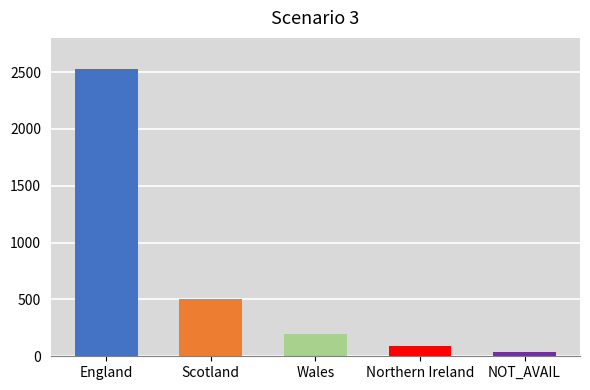

What is the ratio of the value at England to the value at Wales?

12.6